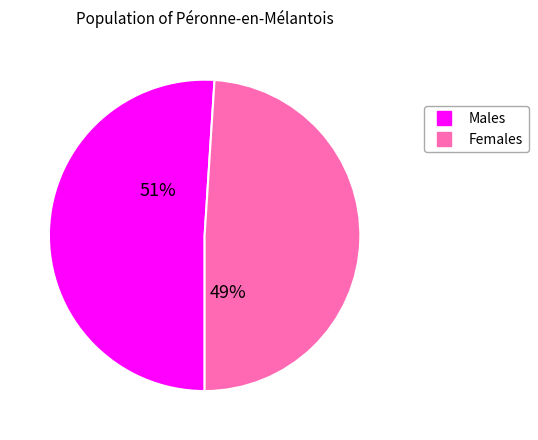

How many segments does this pie chart have?

2